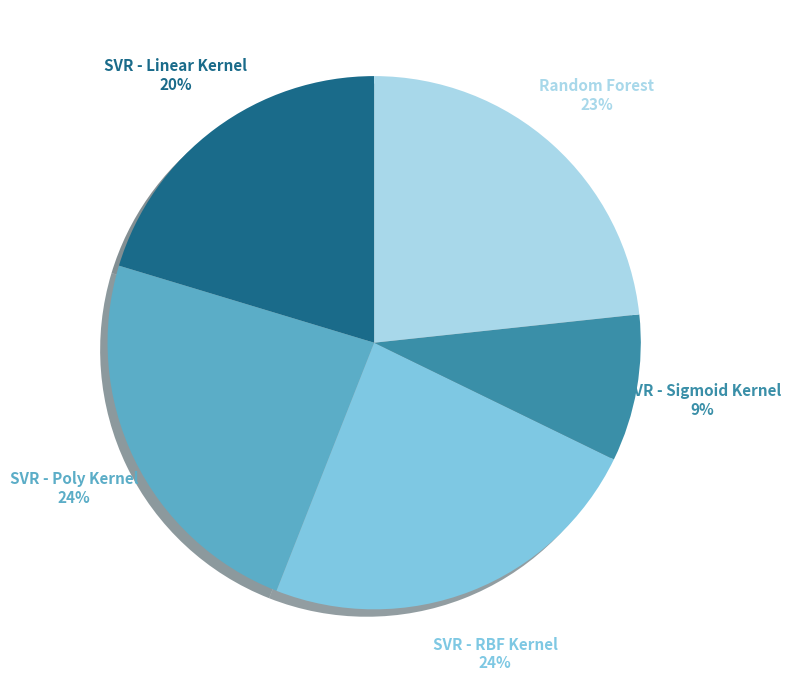

How many segments does this pie chart have?

5